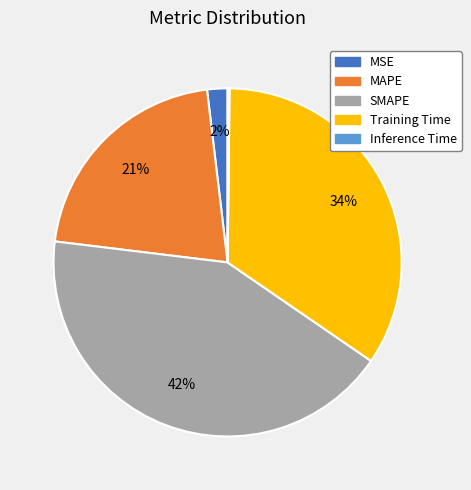

What percentage is the SMAPE slice, to the nearest percent?

42%